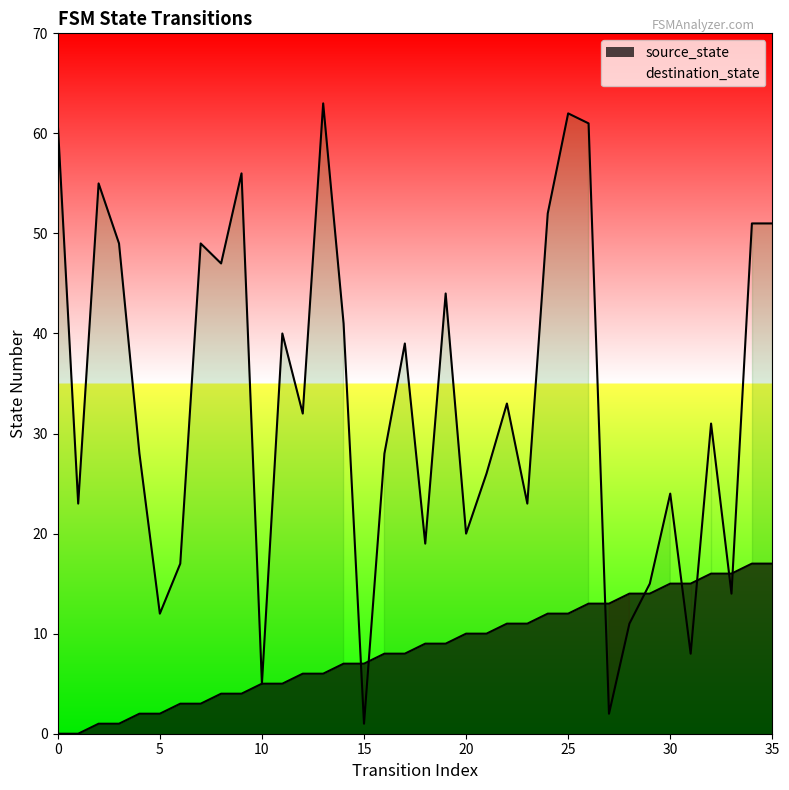

Which series has the widest spread of Y values?

destination_state